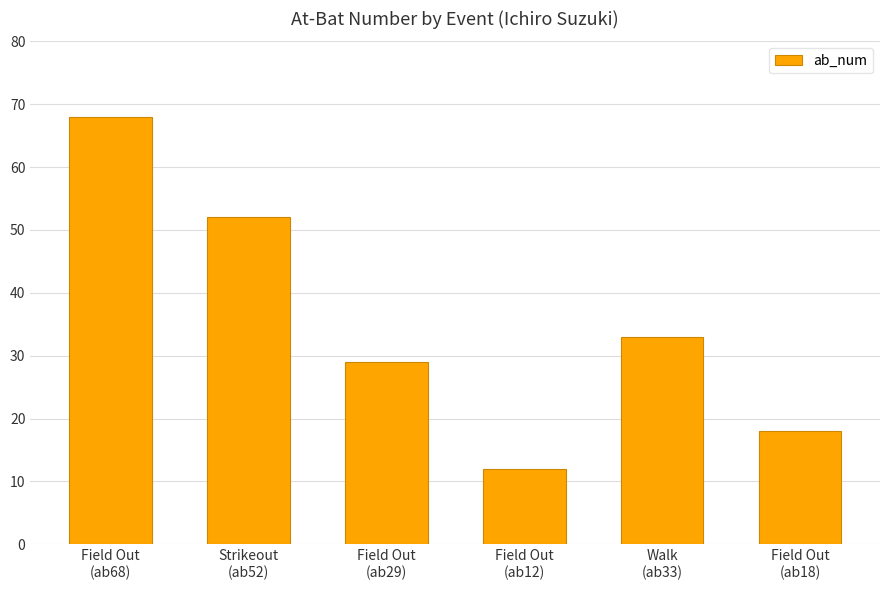

True or false: the data shows 52 at Strikeout
(ab52).

True